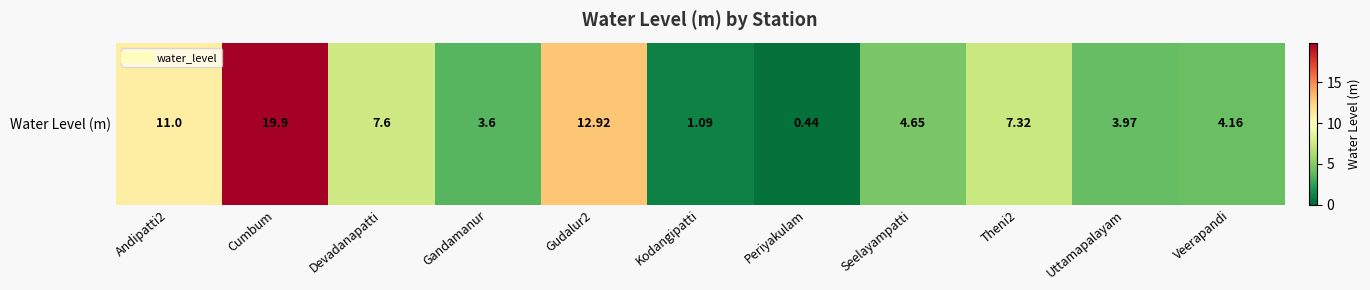

What is the minimum value shown in the chart?

0.4